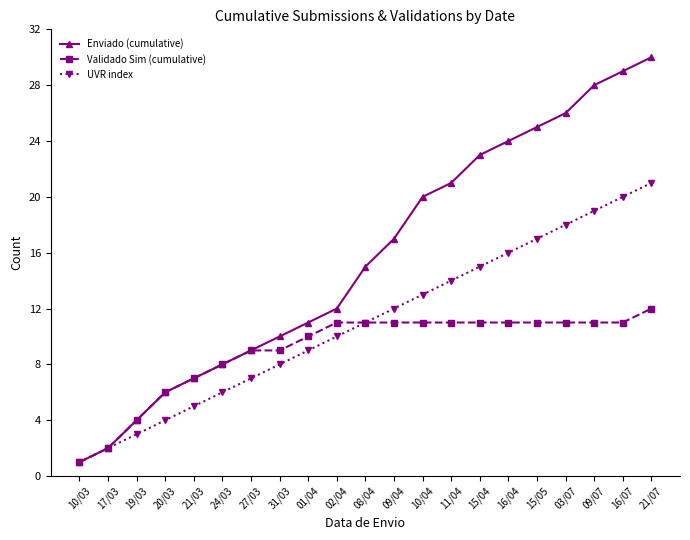

At which category is the sum across all series the highest?

21/07